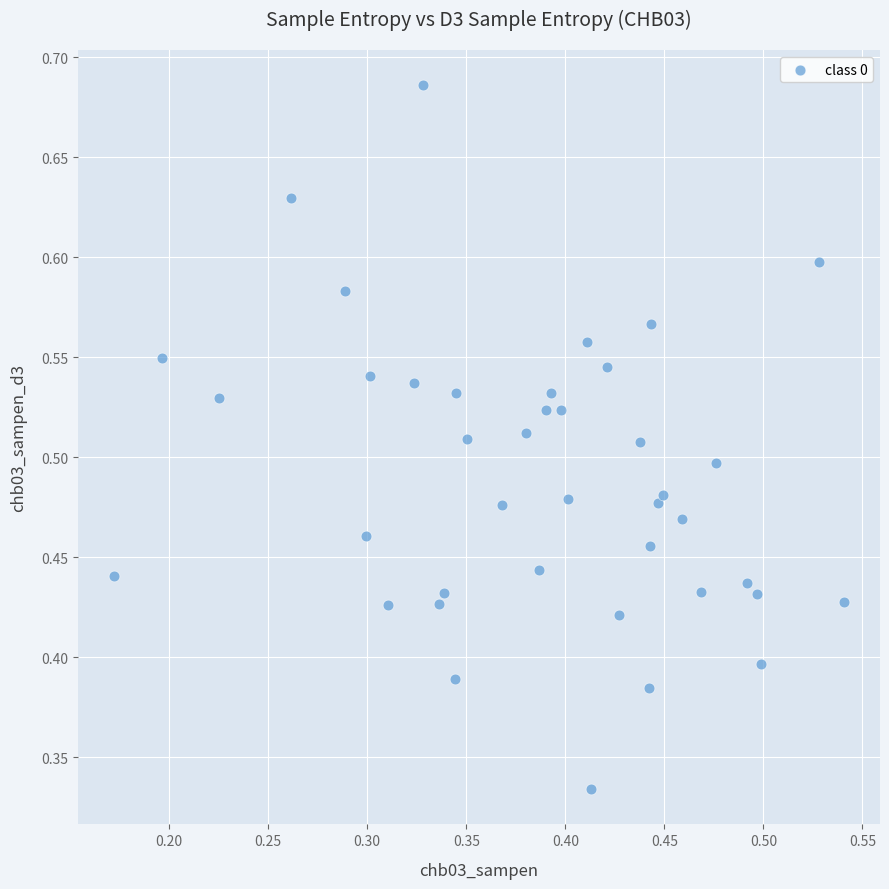

How many data points are displayed?

40